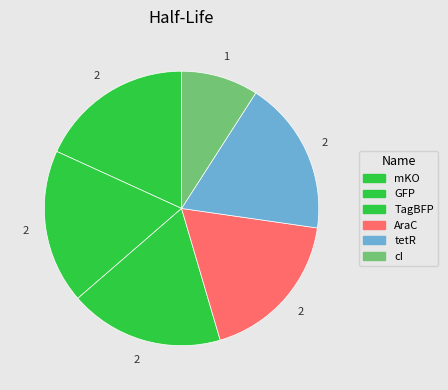

Is there any slice that represents more than half of the pie?

No